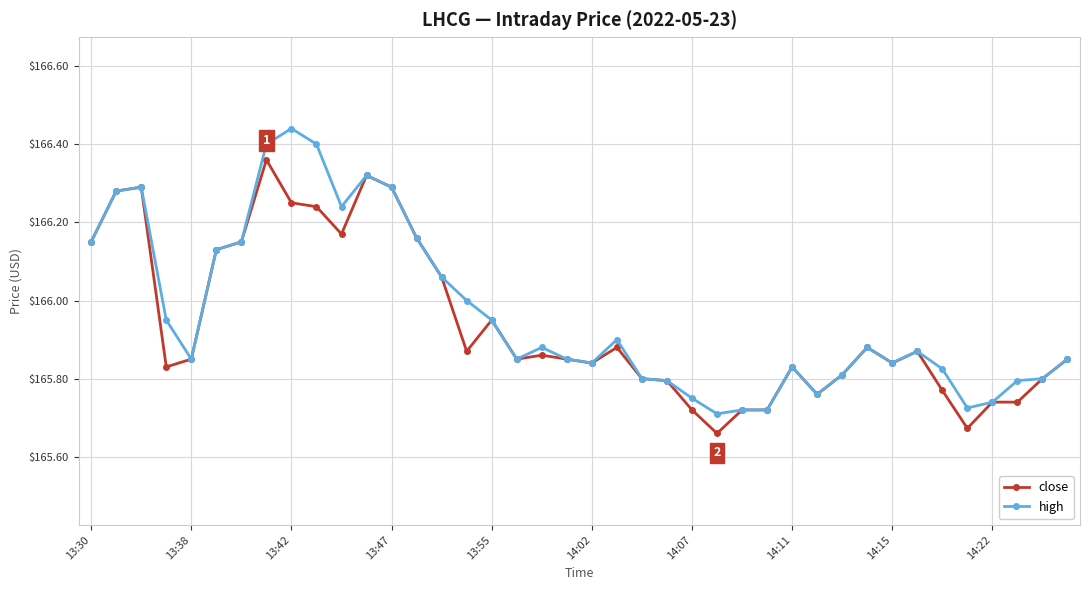

Does the chart display data point markers on the line(s)?

Yes